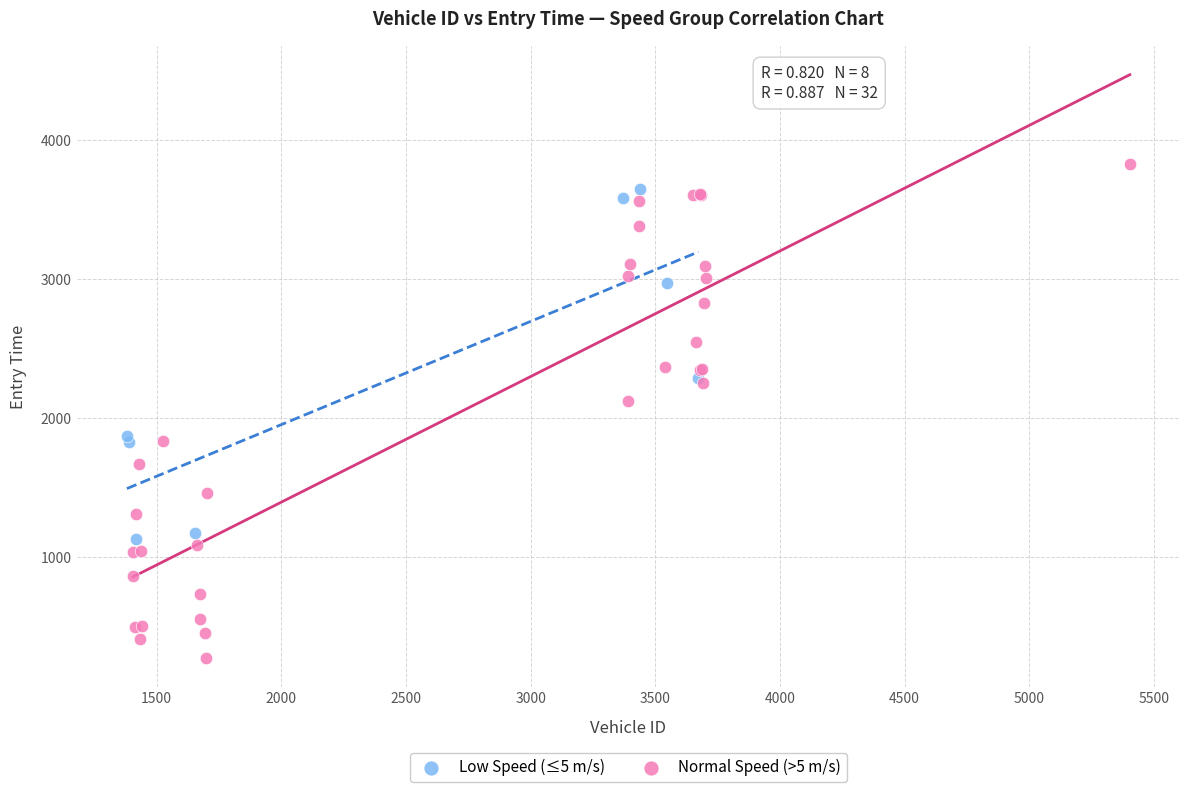

Which series has the largest Y range (max minus min)?

Normal Speed (>5 m/s)